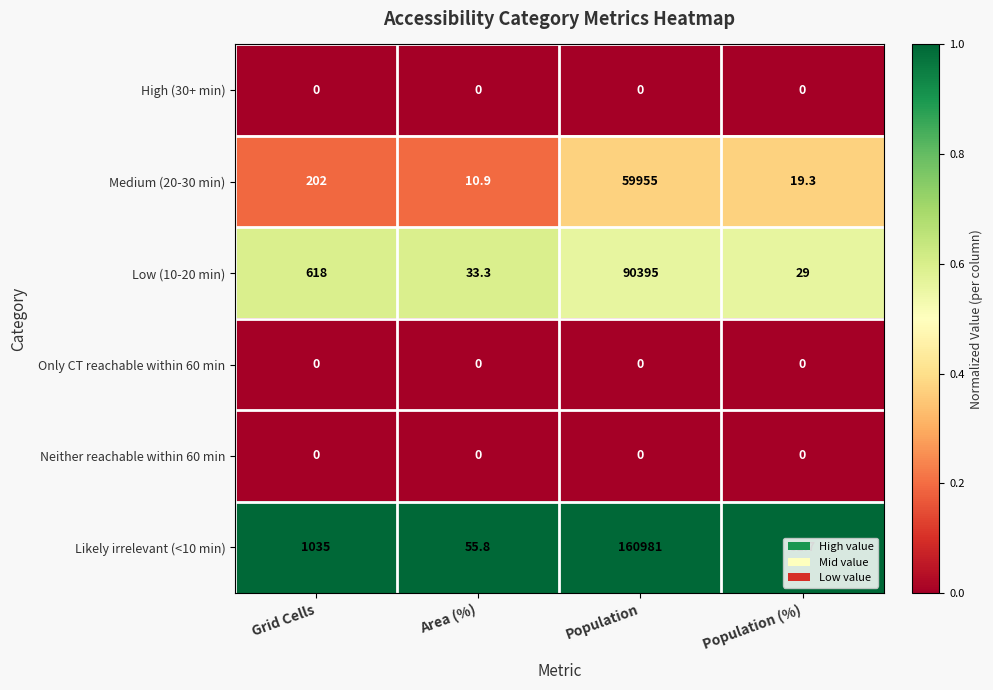

Where is Likely irrelevant (<10 min) nearest to the value 80516?

Grid Cells